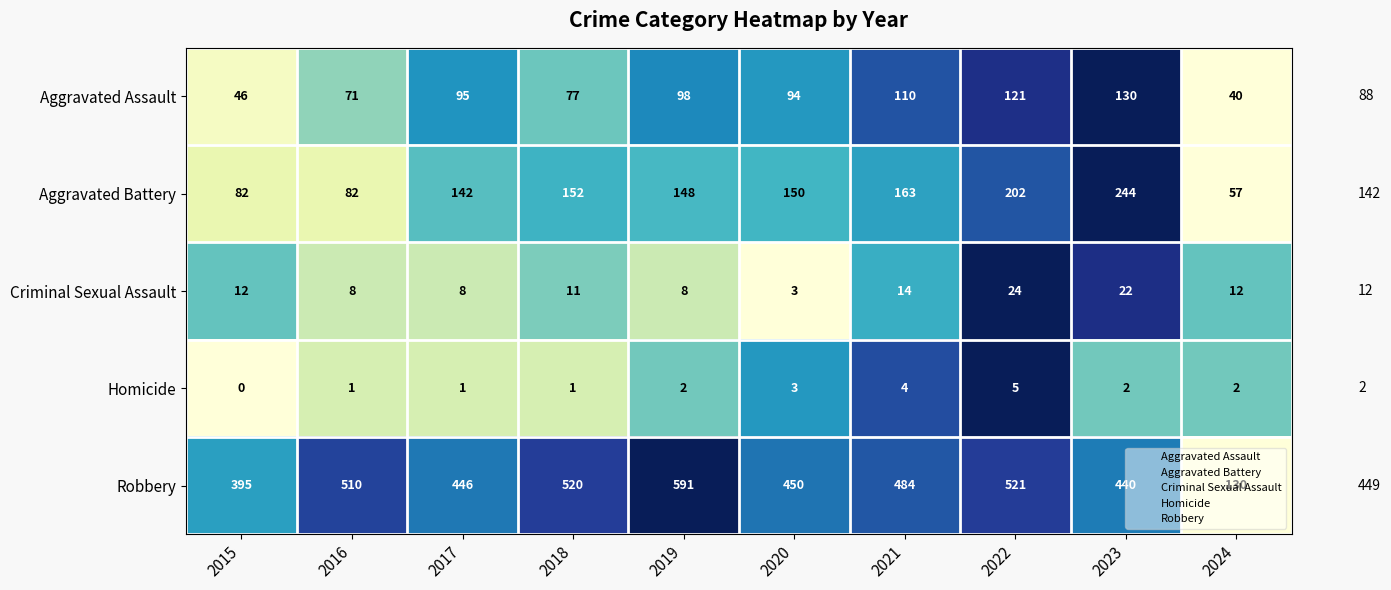

Rank the series at 2022 from highest to lowest value.

Robbery, Aggravated Battery, Aggravated Assault, Criminal Sexual Assault, Homicide